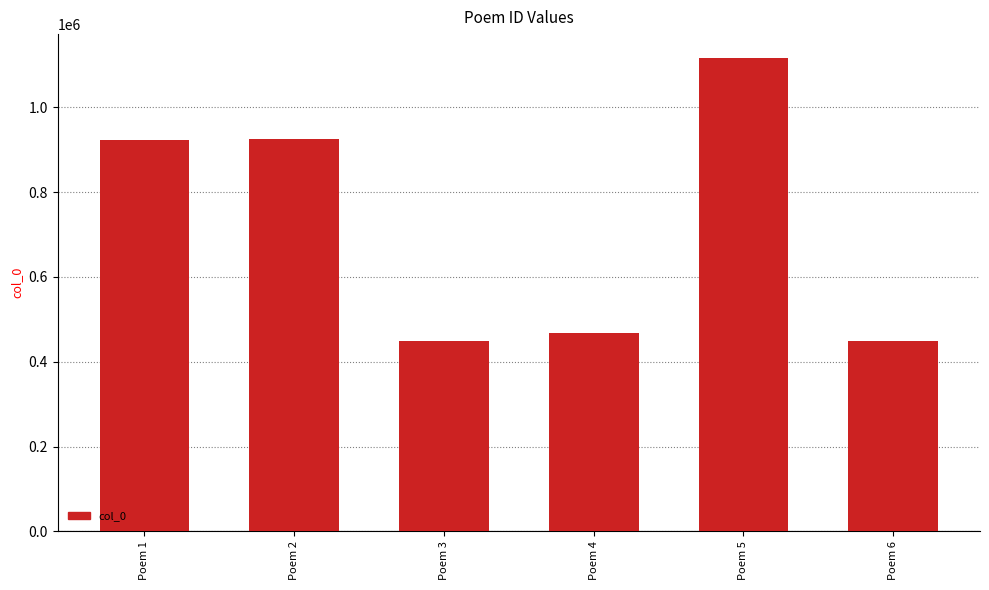

What is the value of the 5th bar from the left?

1117083